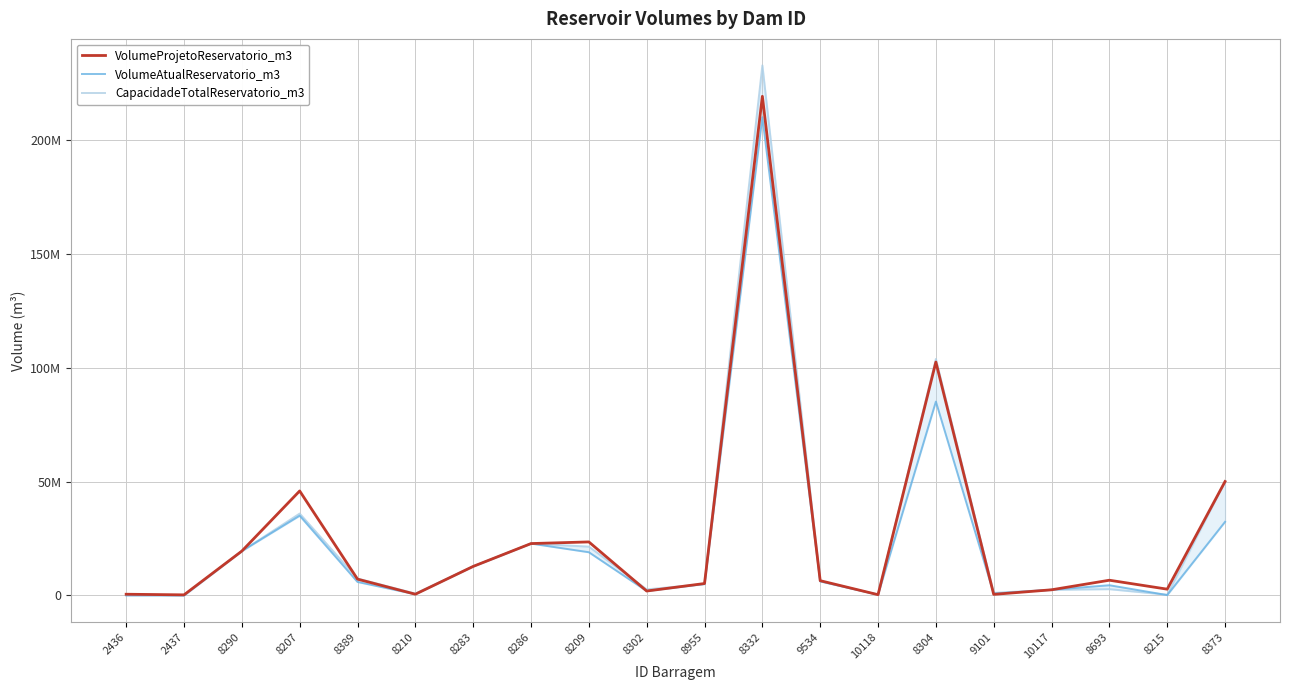

Reading right to left, extract all data points from this chart.

VolumeProjetoReservatorio_m3: 8373=50000000.0	8215=2775034.0	8693=6700000.0	10117=2500000.0	9101=489005.0	8304=102398818.0	10118=351670.5	9534=6500000.0	8332=218964640.0	8955=5250000.0	8302=1961714.0	8209=23500000.0	8286=22778397.9	8283=12763176.5	8210=563550.2	8389=7177241.7	8207=45854592.3	8290=19476113.0	2437=279500.0	2436=549927.0
VolumeAtualReservatorio_m3: 8373=32310000.0	8215=178106.0	8693=4500000.0	10117=2500000.0	9101=841897.2	8304=85054169.6	10118=351670.5	9534=6170000.0	8332=209801640.0	8955=5028220.0	8302=1961714.0	8209=18973613.0	8286=22778397.9	8283=12763176.5	8210=563914.0	8389=5940566.3	8207=35000000.0	8290=19476113.0	2437=14160.7	2436=927.0
CapacidadeTotalReservatorio_m3: 8373=50000000.0	8215=337112.7	8693=2785859.0	10117=2500000.0	9101=1153070.0	8304=103751000.0	10118=350000.0	9534=6360245.8	8332=232526173.0	8955=5028220.0	8302=2684340.0	8209=21441048.7	8286=22778397.9	8283=12763176.5	8210=844442.8	8389=7451053.3	8207=35940000.0	8290=19476113.0	2437=14160.7	2436=549927.0